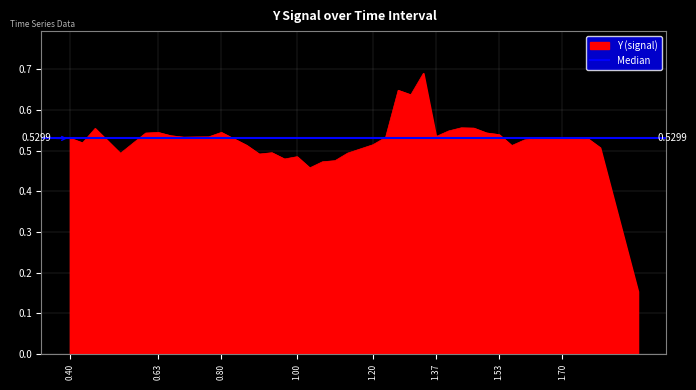

What is the sum of the values at 0.8666666666666666 and 1.400000000000001?

1.1